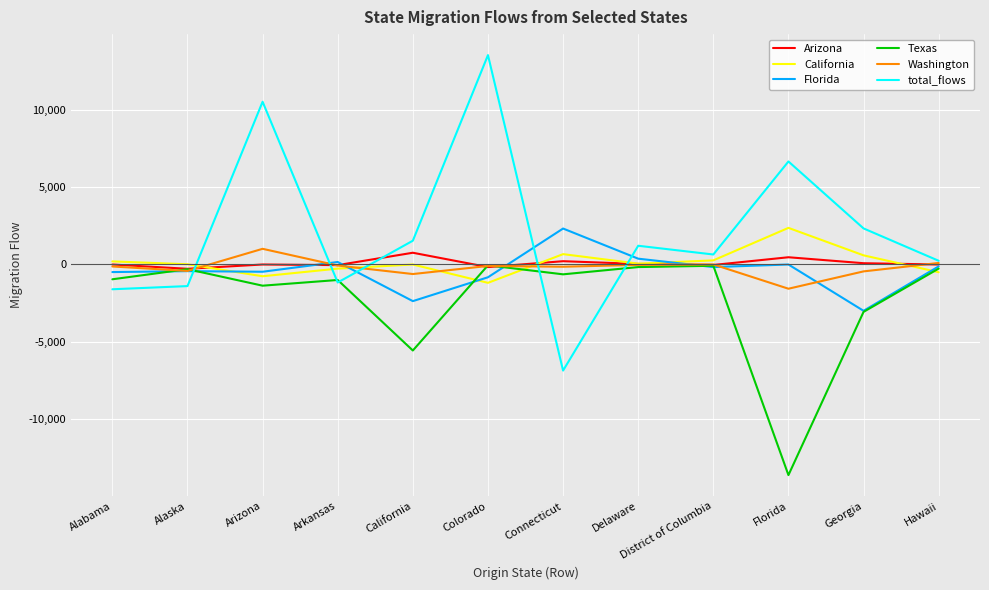

What is the difference between the maximum and second lowest values in the total_flows series?

15119